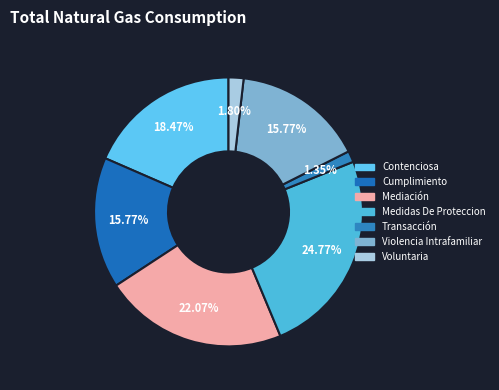

Count the number of slices in the pie.

7